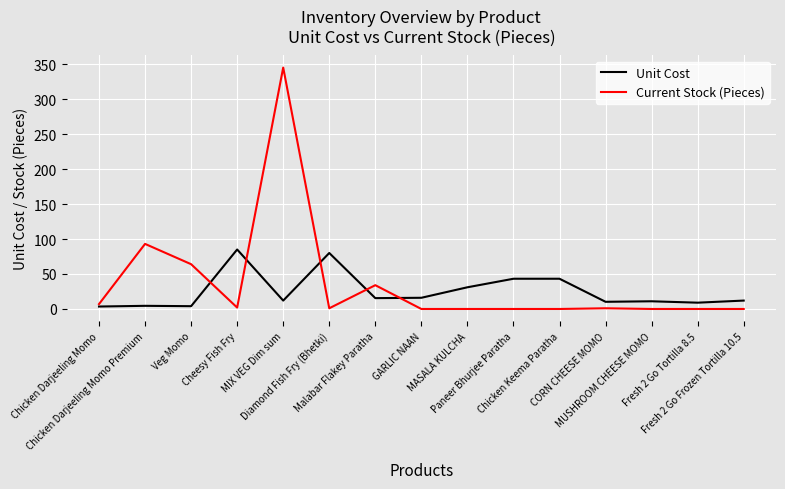

What position from the right is Paneer Bhurjee Paratha?

6